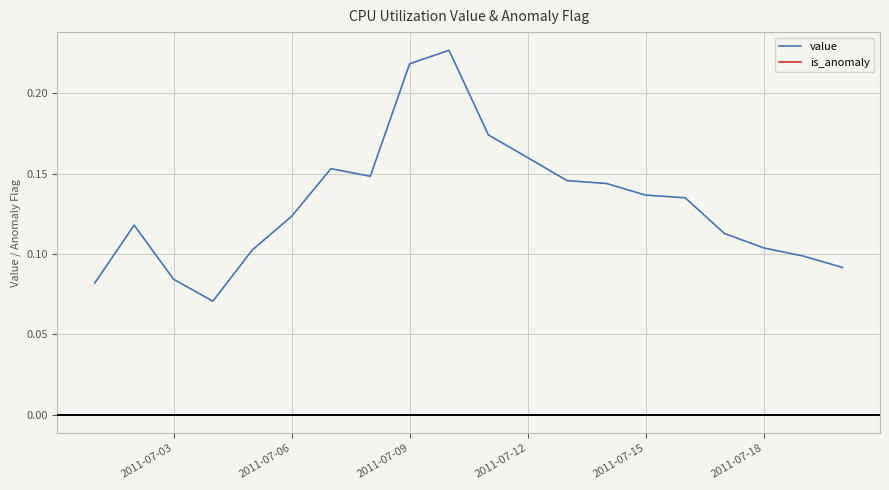

Which series has the largest total across all categories?

value